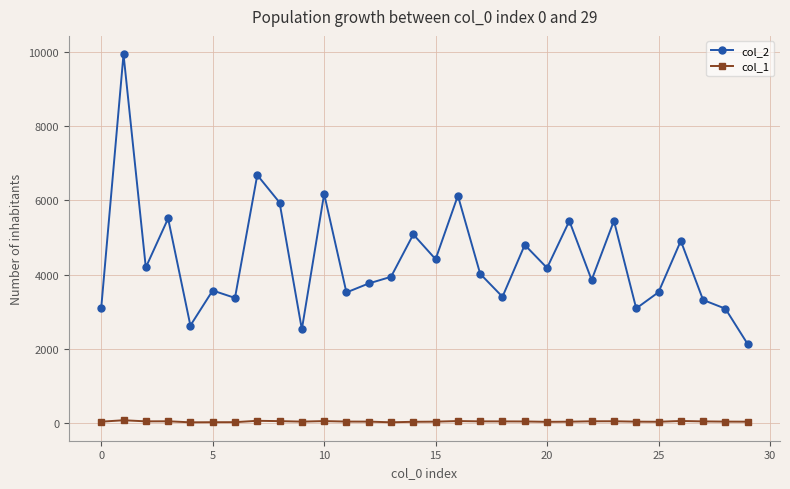

Does the chart display data point markers on the line(s)?

Yes